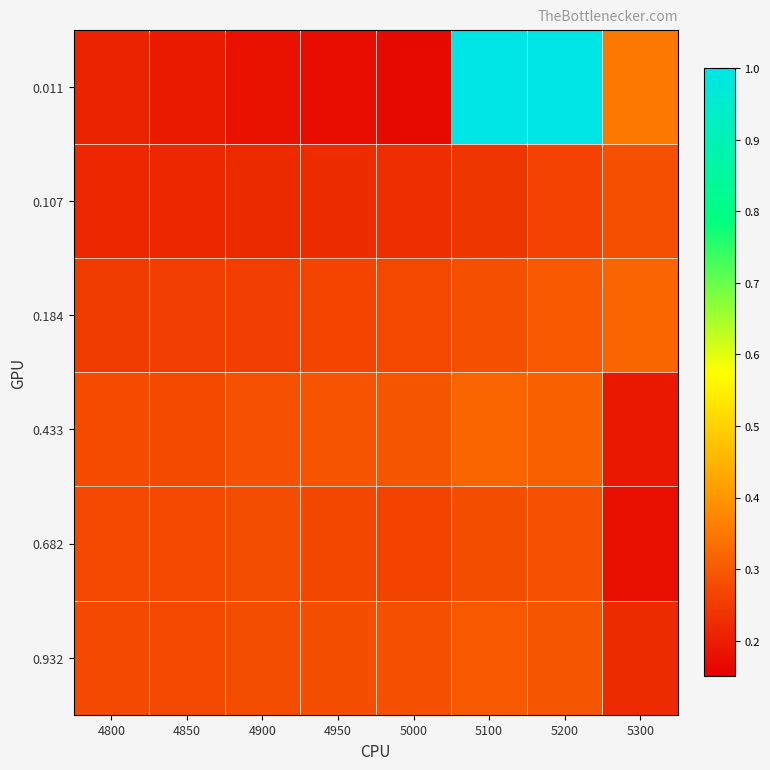

At 5300, list the series in order from largest to smallest.

0.011, 0.184, 0.107, 0.932, 0.433, 0.682